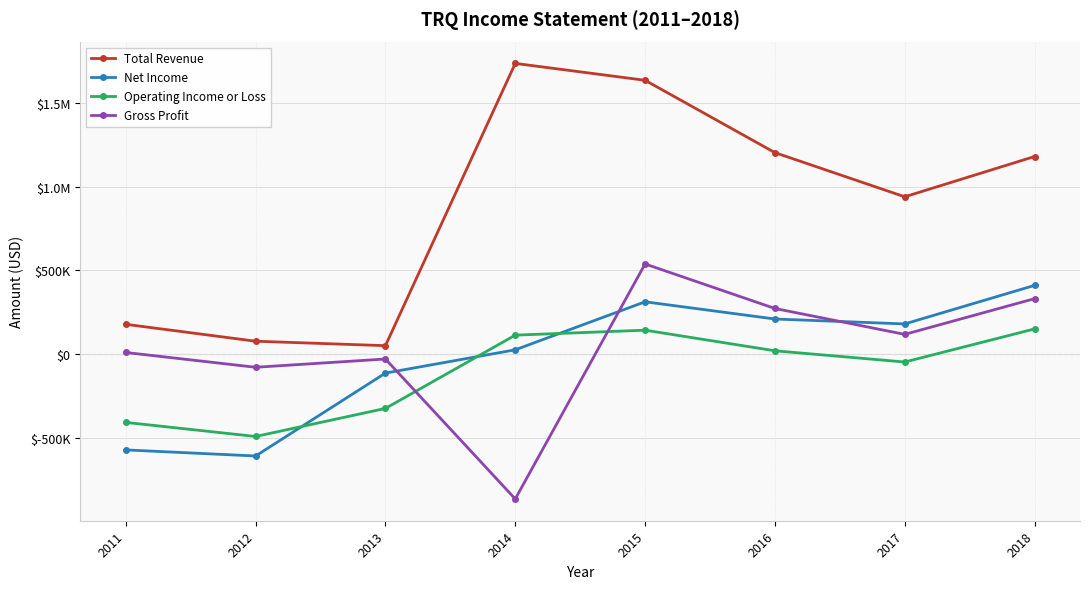

Reading left to right, what are all the values shown in this chart?

Total Revenue: 179000	78100	51500	1735600	1634800	1203300	939800	1180000
Net Income: -570400	-606700	-112000	26900	313300	210600	181200	411200
Operating Income or Loss: -406200	-490300	-322800	114300	143900	21000	-46000	151500
Gross Profit: 10800	-77400	-28100	-863000	539000	273400	118900	332000